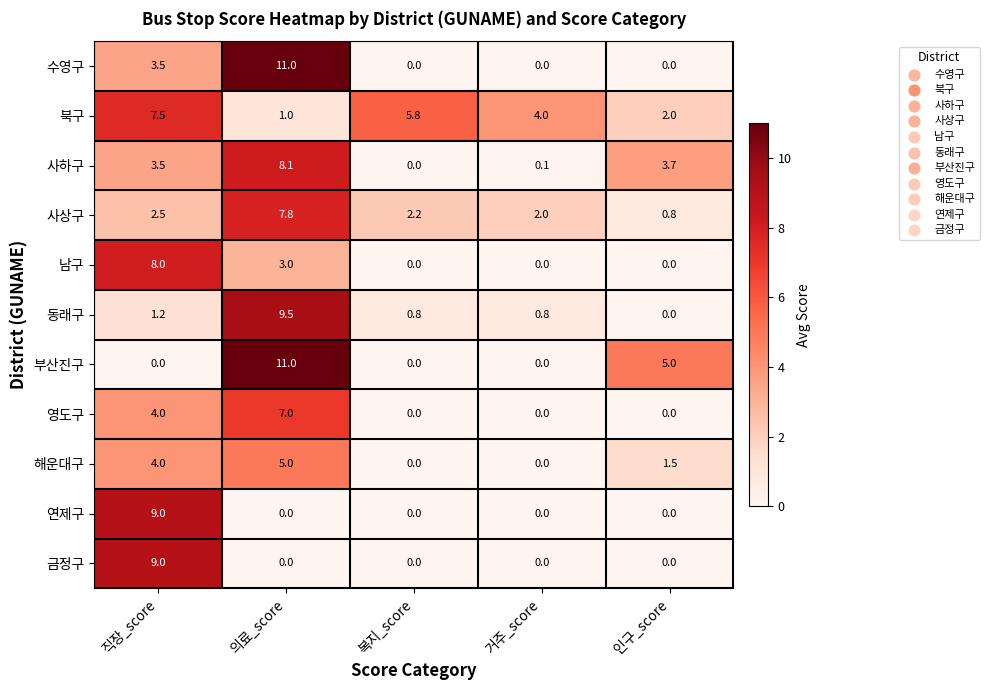

Rank the categories by 사상구 value from highest to lowest.

의료_score, 직장_score, 복지_score, 거주_score, 인구_score